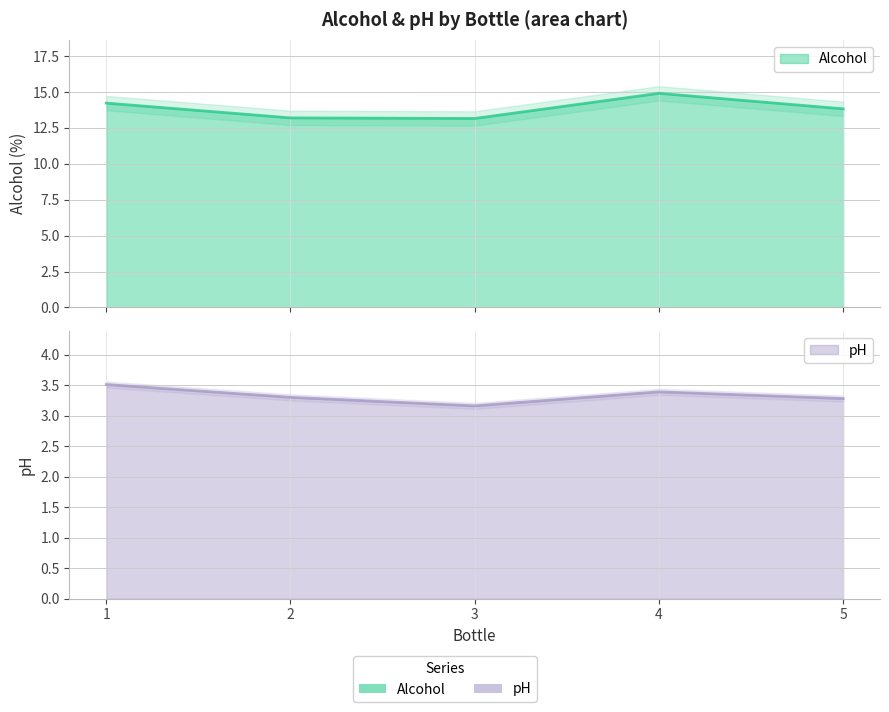

True or false: Alcohol has a value of 13.2 at 3.

True